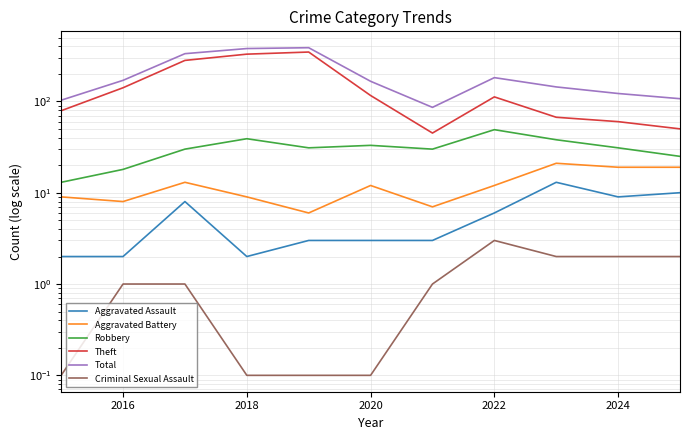

Where does the Theft series first go above 112?

2016